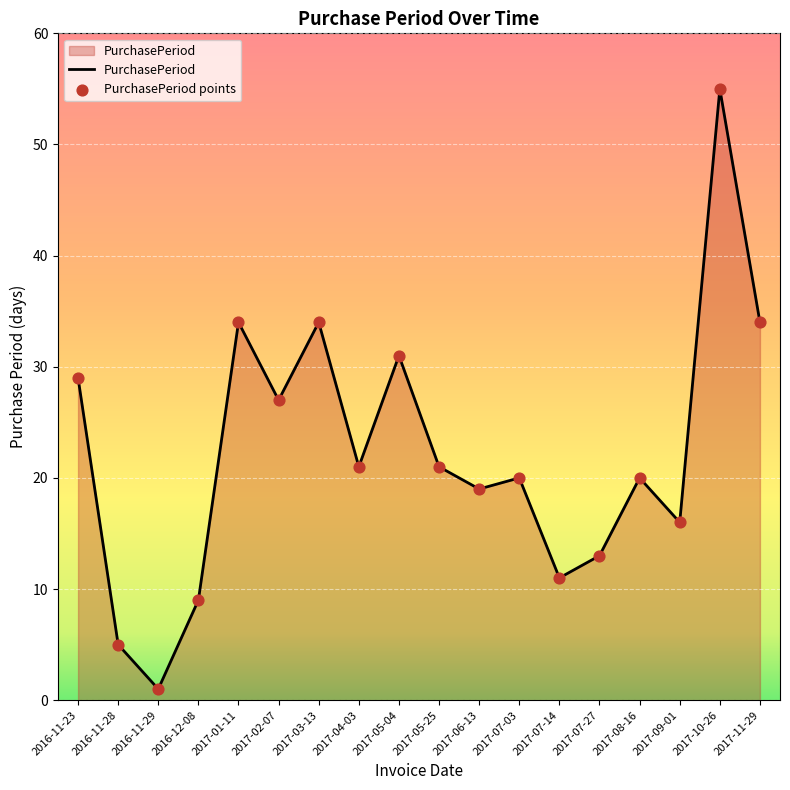

What value does the data have at 2017-01-11?

34